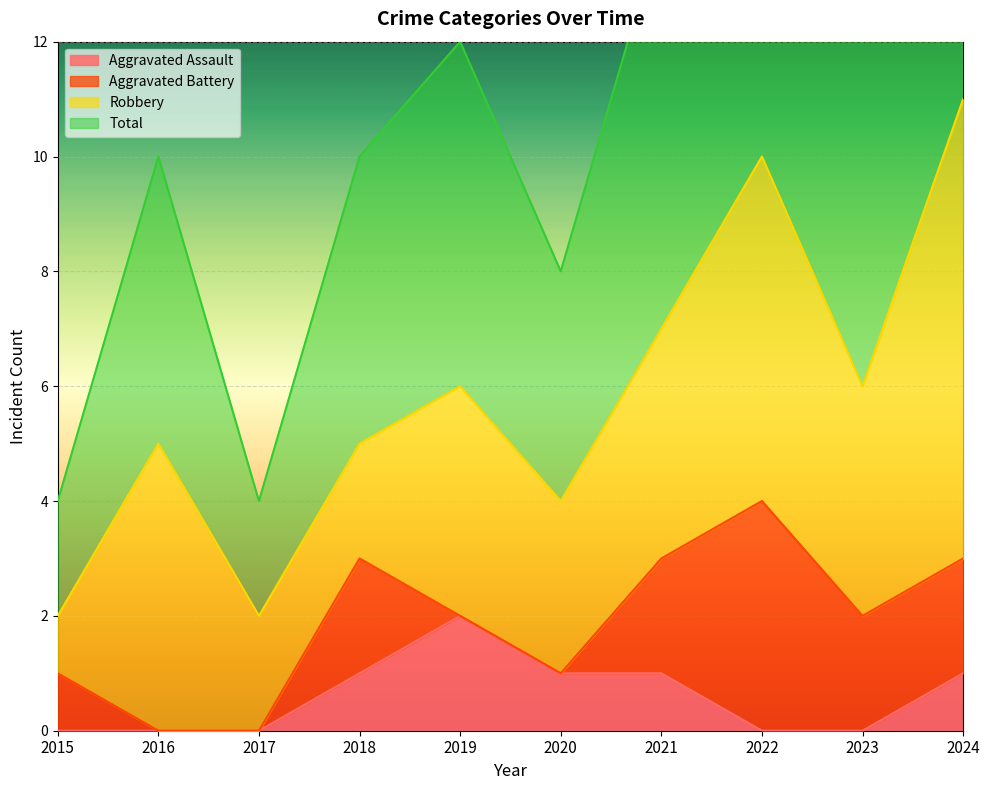

How many data points does each series have?

10